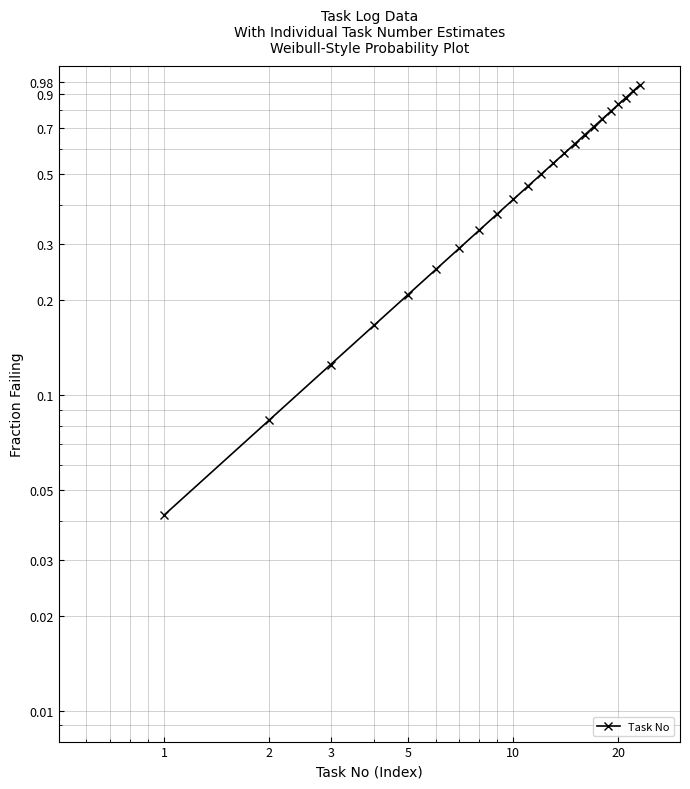

The value at 3 is 0.1. True or false?

True